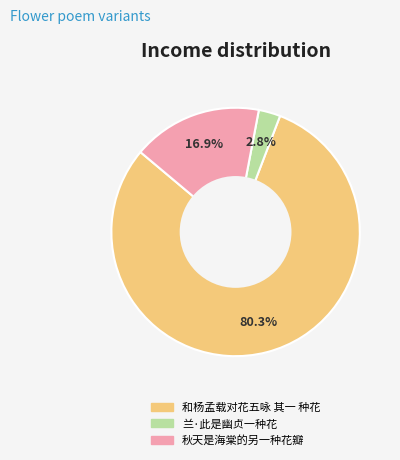

Does any single category account for the majority?

Yes